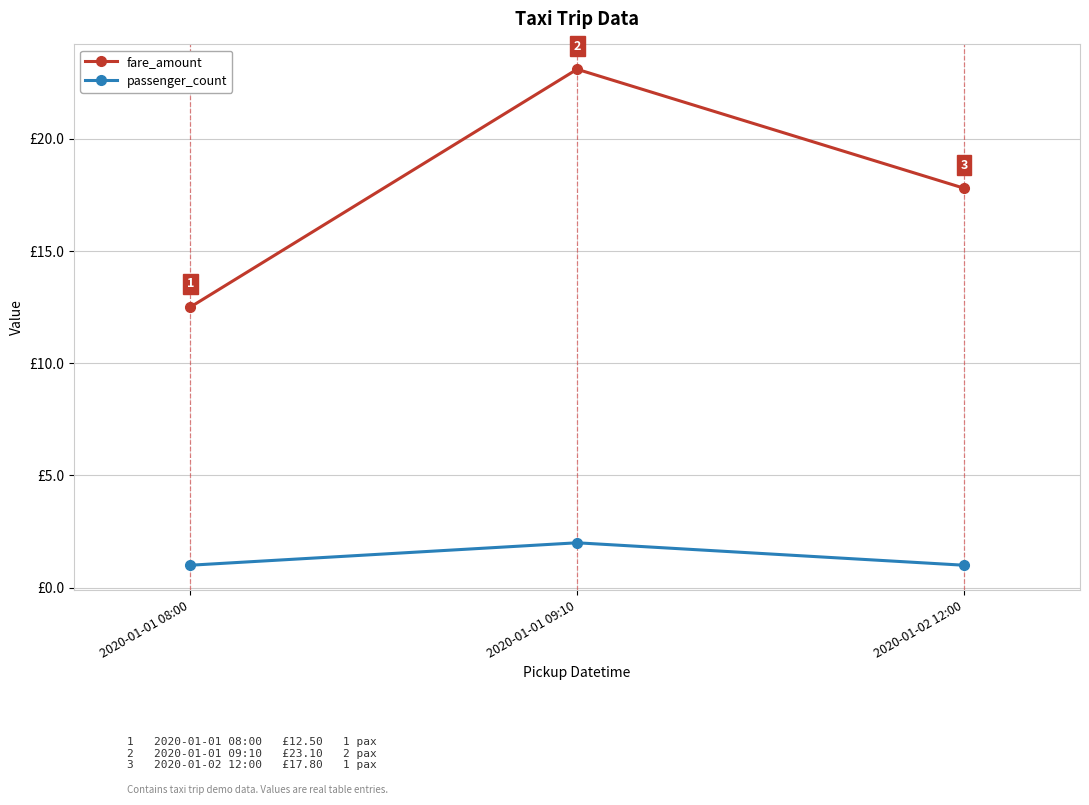

Is the value of fare_amount at 2020-01-01 08:00 greater than the value of passenger_count at 2020-01-01 08:00?

Yes